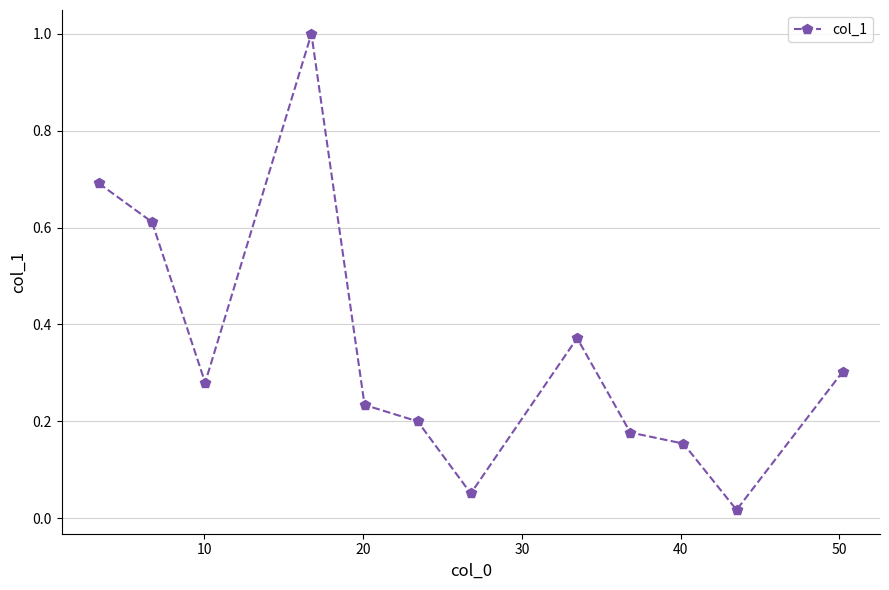

What is the maximum value shown in the chart?

1.0